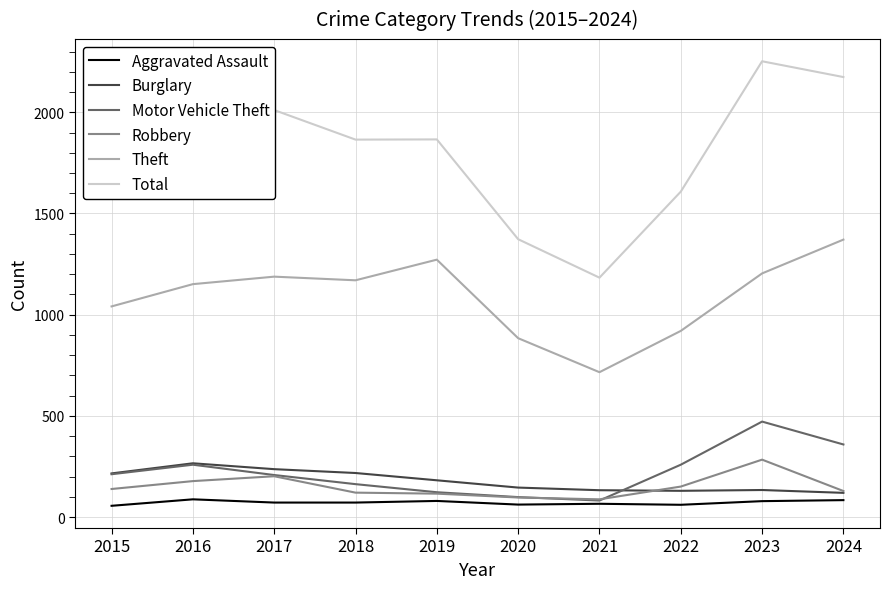

In Aggravated Assault, how many points are higher than both neighbors (excluding endpoints)?

3